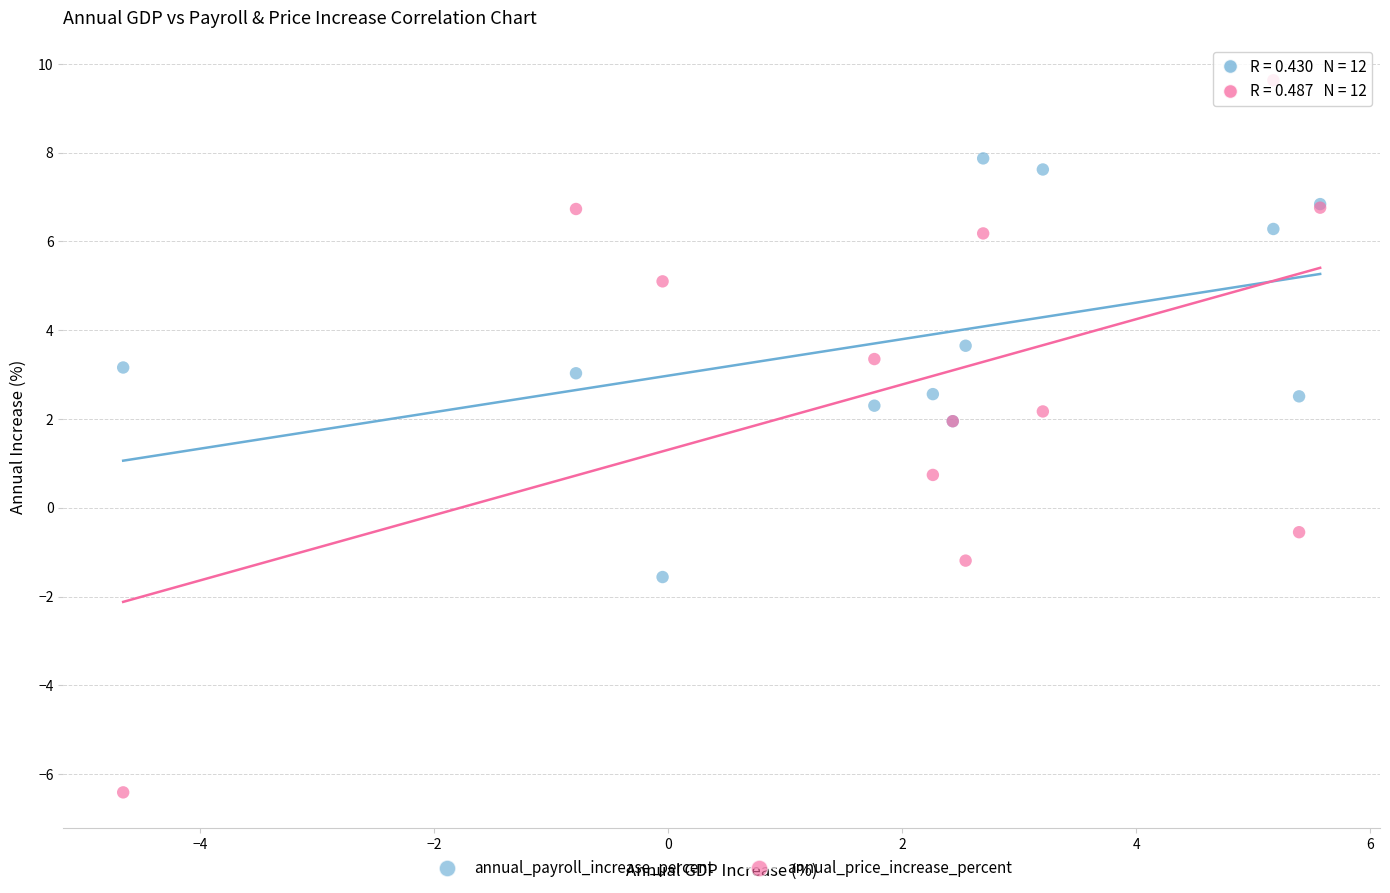

Which series has the largest Y range (max minus min)?

annual_price_increase_percent